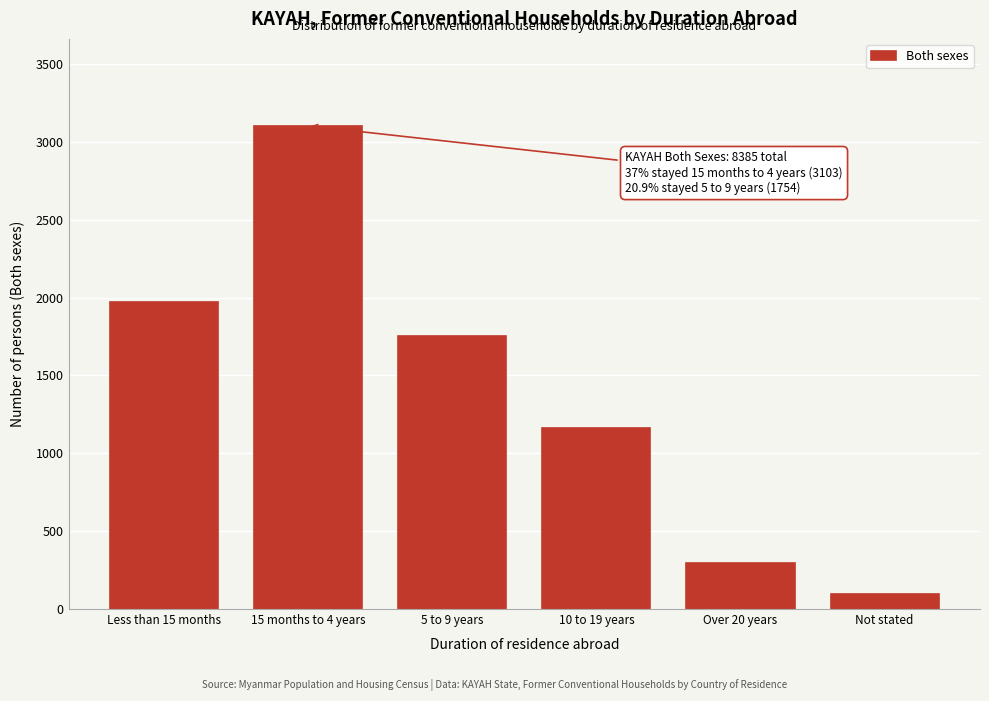

Reading right to left, what are all the values shown in this chart?

Not stated=94	Over 20 years=298	10 to 19 years=1164	5 to 9 years=1754	15 months to 4 years=3103	Less than 15 months=1972